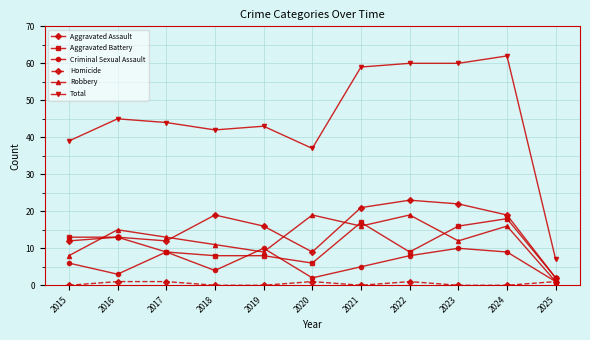

Rank the series at 2024 from highest to lowest value.

Total, Aggravated Assault, Aggravated Battery, Robbery, Criminal Sexual Assault, Homicide